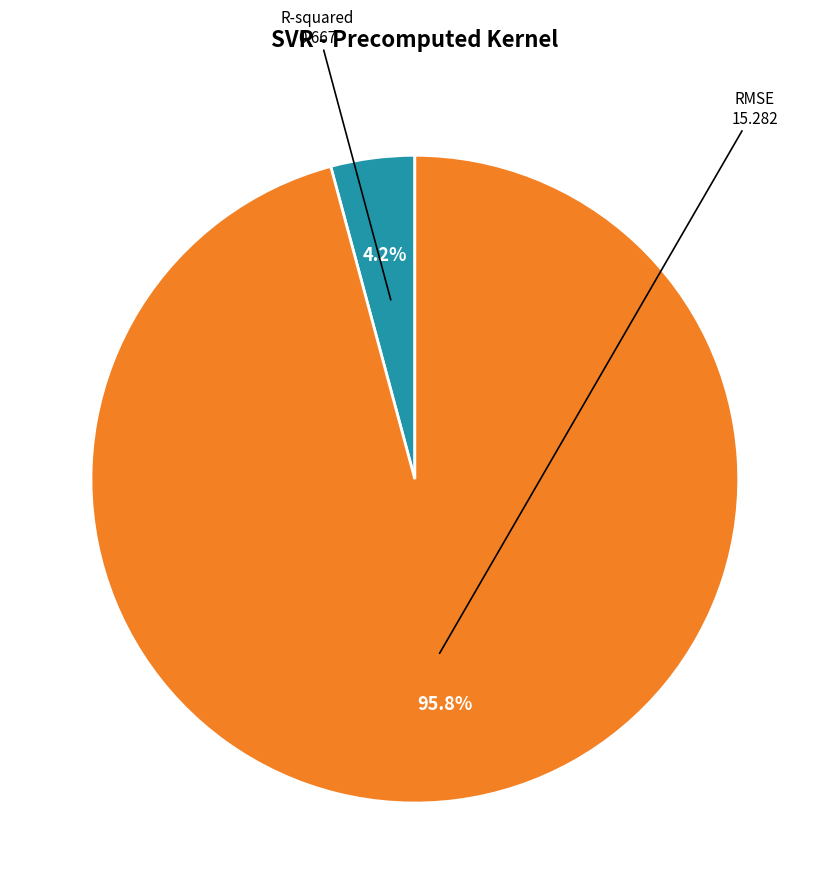

Which has a higher value, RMSE or R-squared?

RMSE